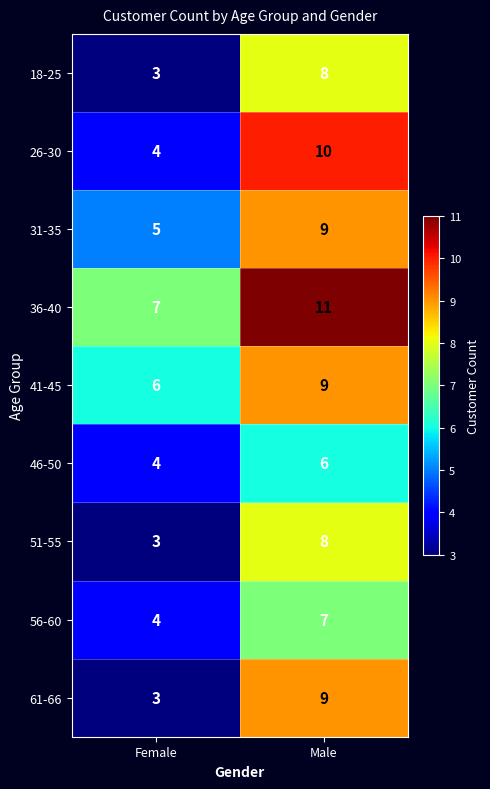

What value does the 51-55 series have at Male?

8